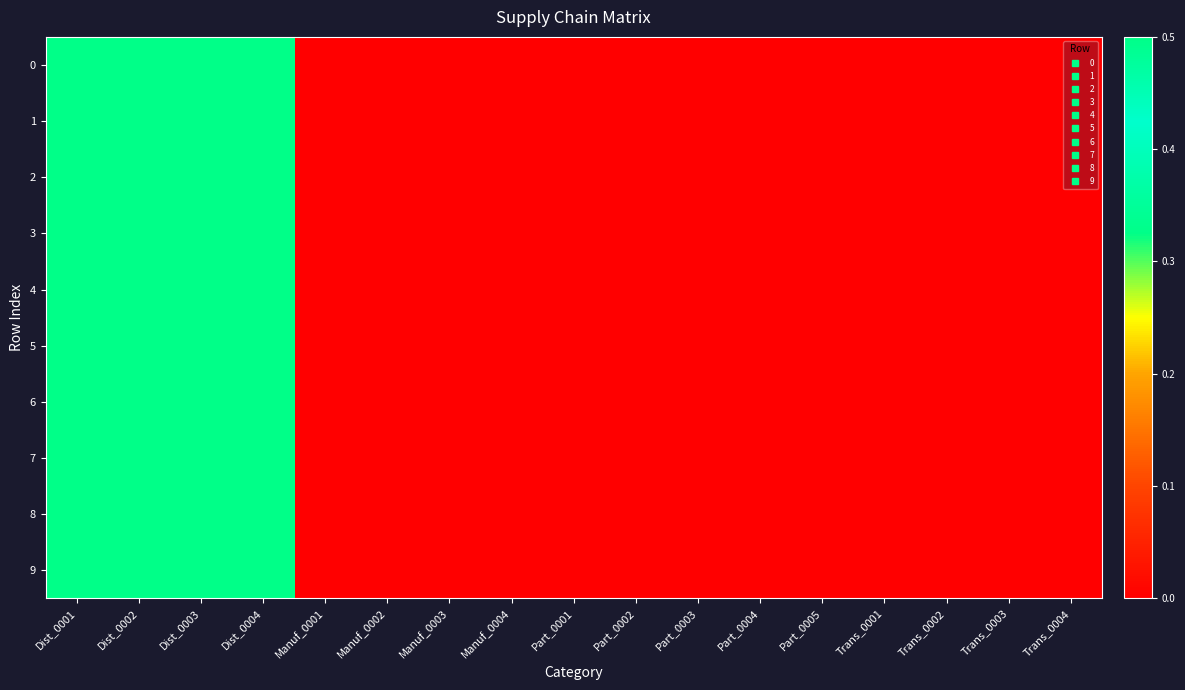

Rank the series at Trans_0004 from lowest to highest value.

0, 1, 2, 3, 4, 5, 6, 7, 8, 9